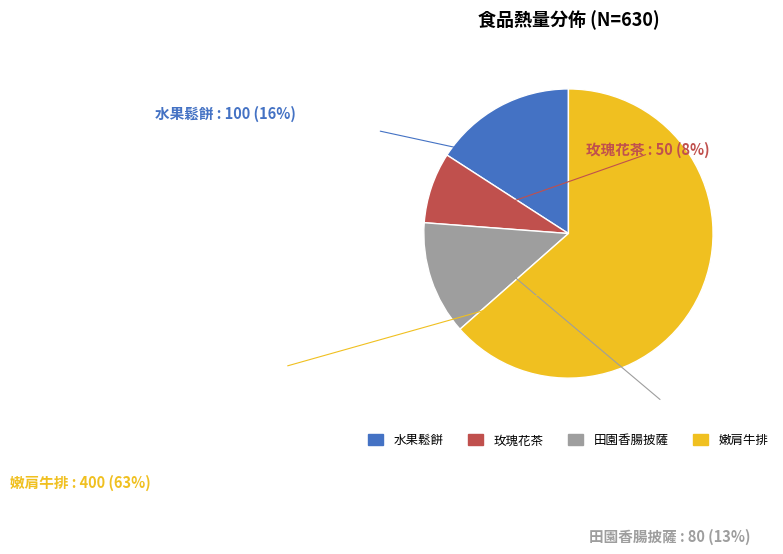

How many segments does this pie chart have?

4